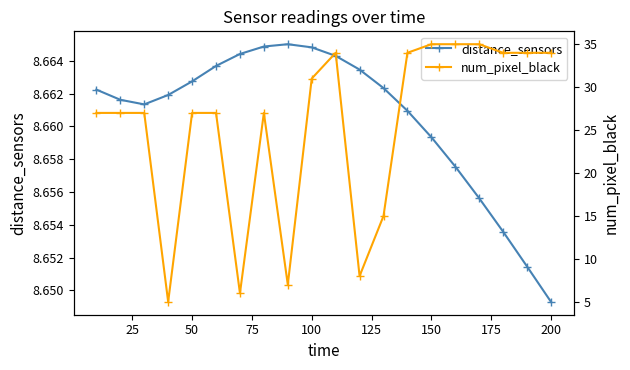

At which label is distance_sensors closest to 8?

200